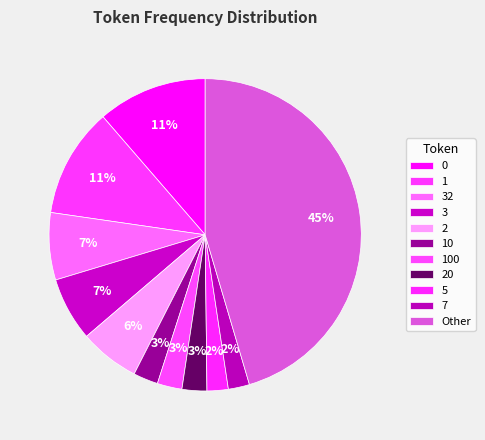

How many slices are in this pie chart?

11